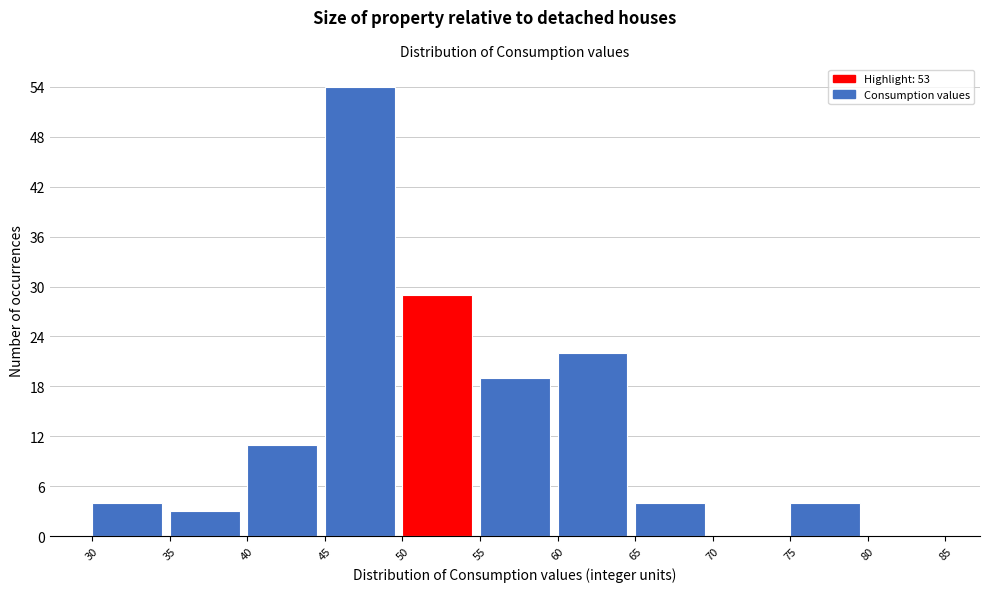

Reading left to right, list every bar in this chart as the range it spans on the x-axis followed by its height. The values are not printed on the chart, so give them approximately, as read against the axis.

30 to 35: 4
35 to 40: 3
40 to 45: 11
45 to 50: 54
50 to 55: 29
55 to 60: 19
60 to 65: 22
65 to 70: 4
70 to 75: 0
75 to 80: 4
80 to 85: 0